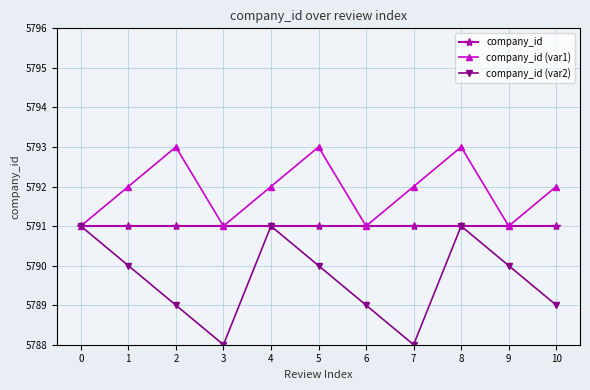

How many categories are shown in the chart?

11